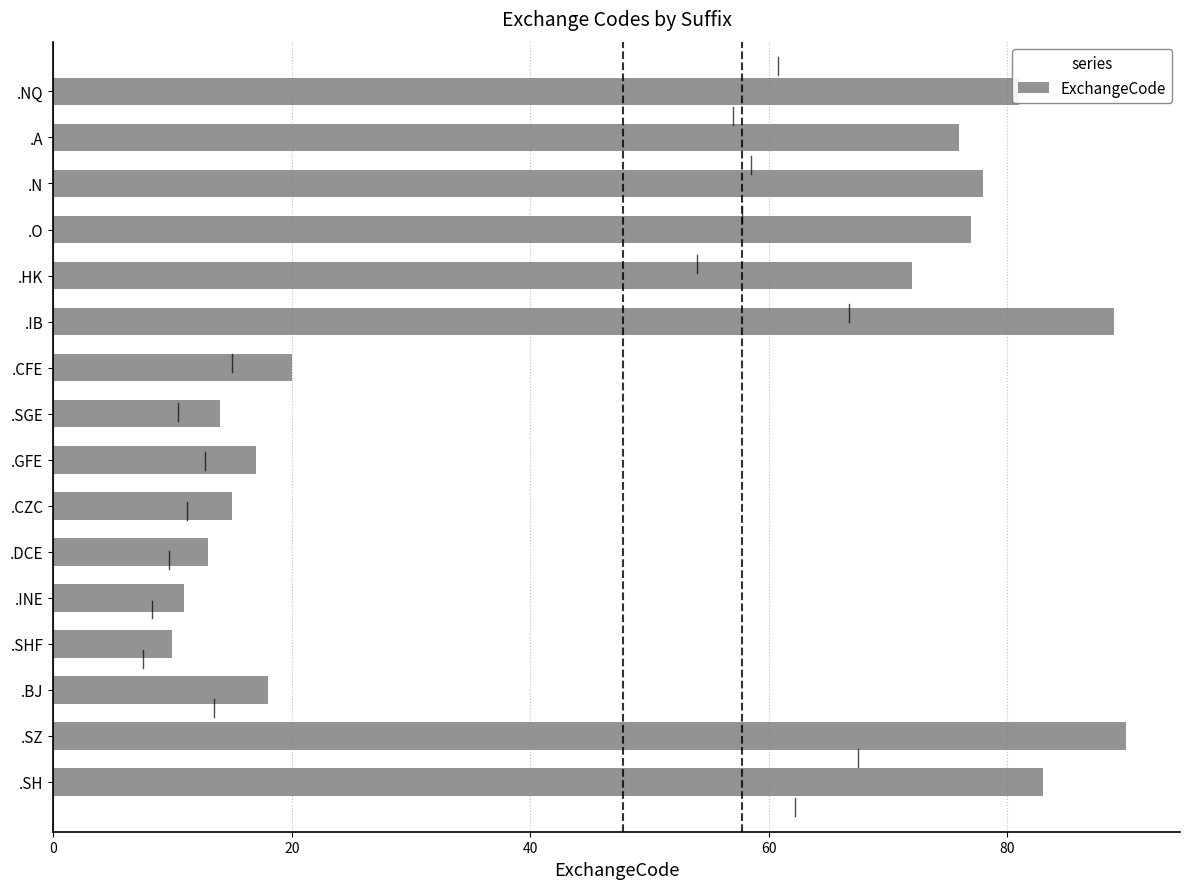

Rank the categories by value from lowest to highest.

.SHF, .INE, .DCE, .SGE, .CZC, .GFE, .BJ, .CFE, .HK, .A, .O, .N, .NQ, .SH, .IB, .SZ